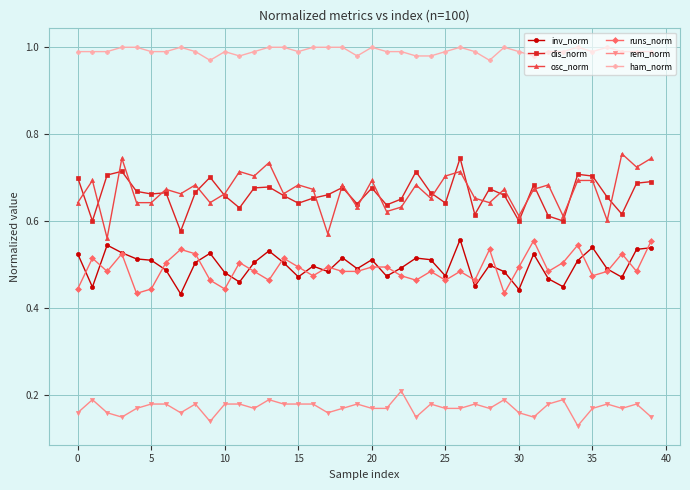

Which series has the largest total across all categories?

ham_norm